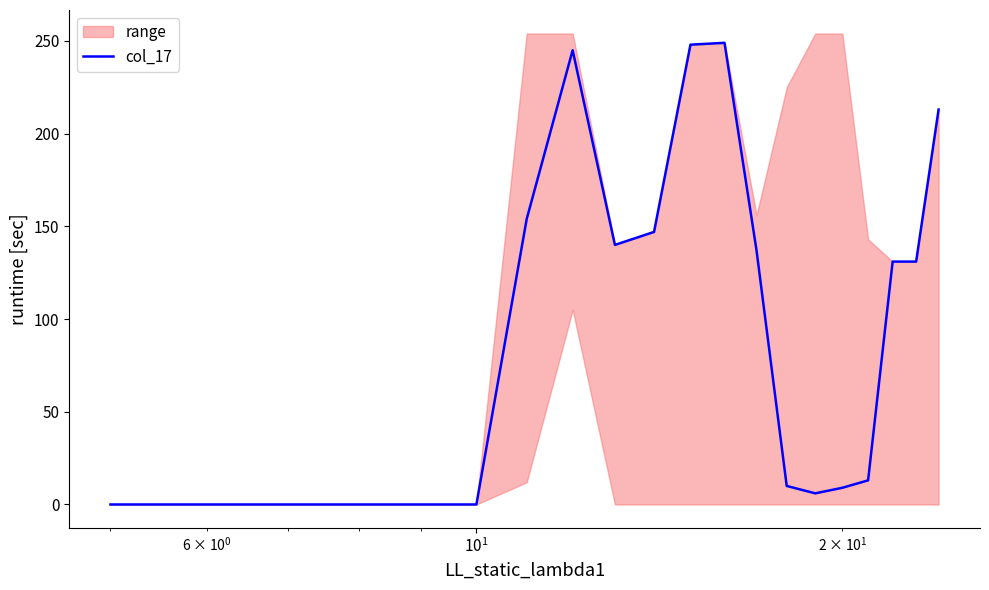

What is the greatest value displayed?

249